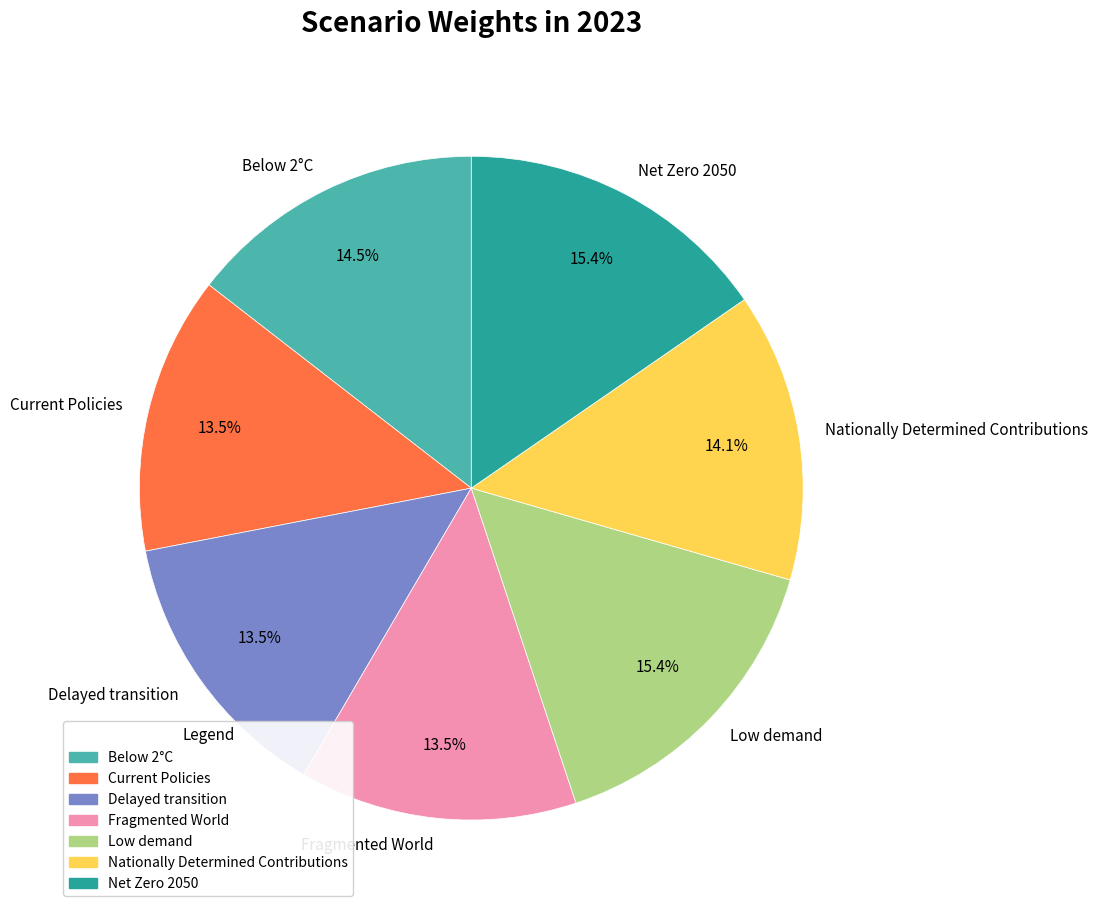

Between Below 2°C and Delayed transition, which is larger?

Below 2°C